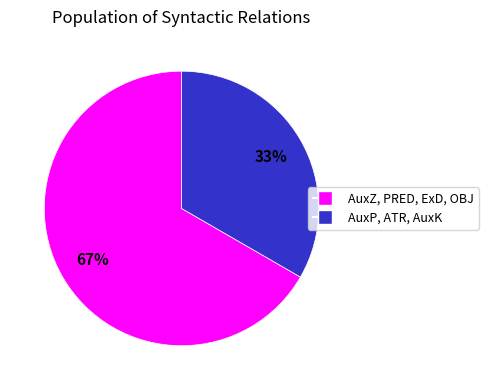

To the nearest percent, what is the average slice percentage?

50%